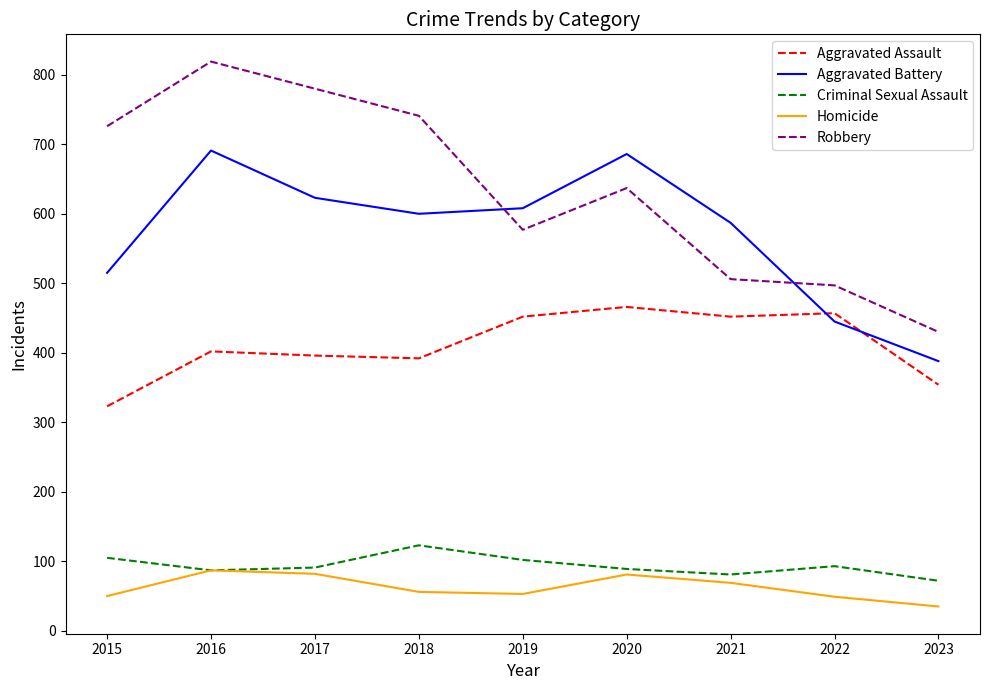

Which series has the widest spread of values?

Robbery